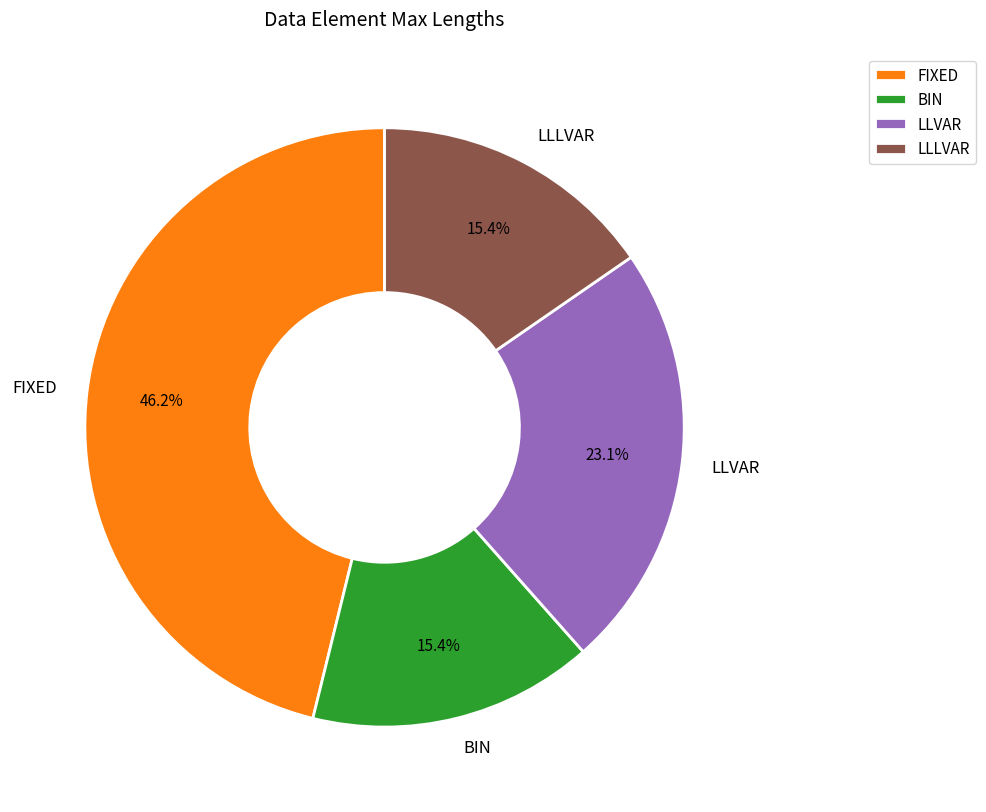

Do FIXED and LLLVAR together represent more than half of the pie?

Yes